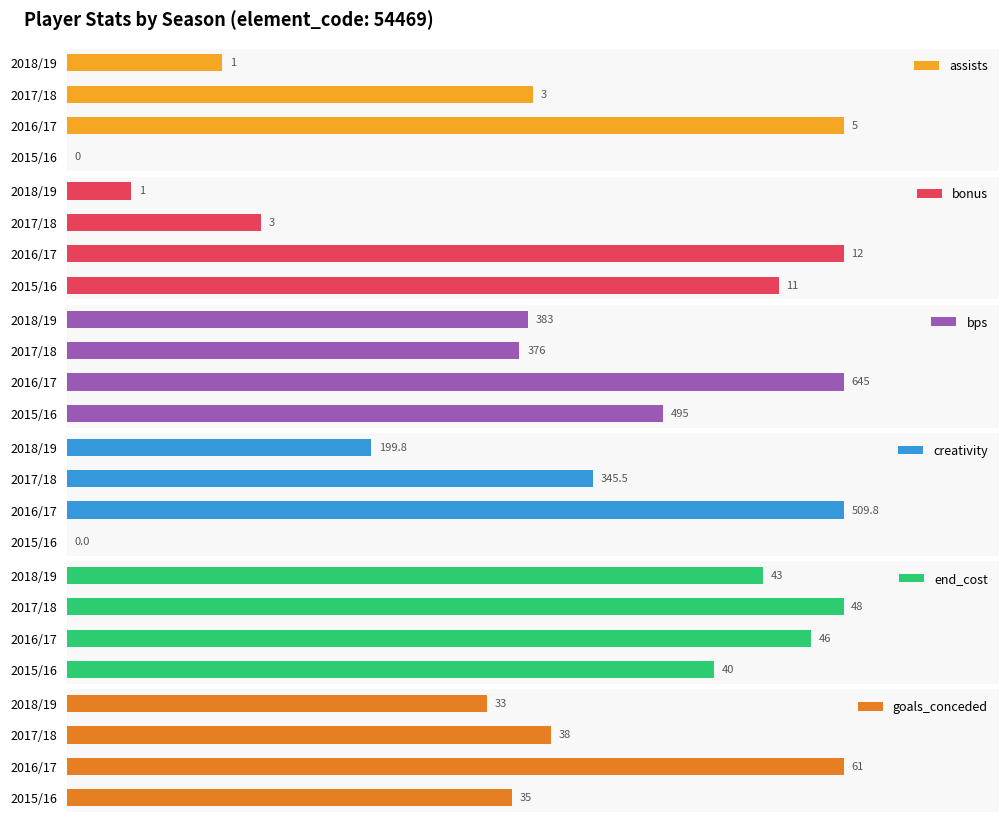

Is the value of bps at 2016/17 greater than the value of goals_conceded at 2017/18?

Yes